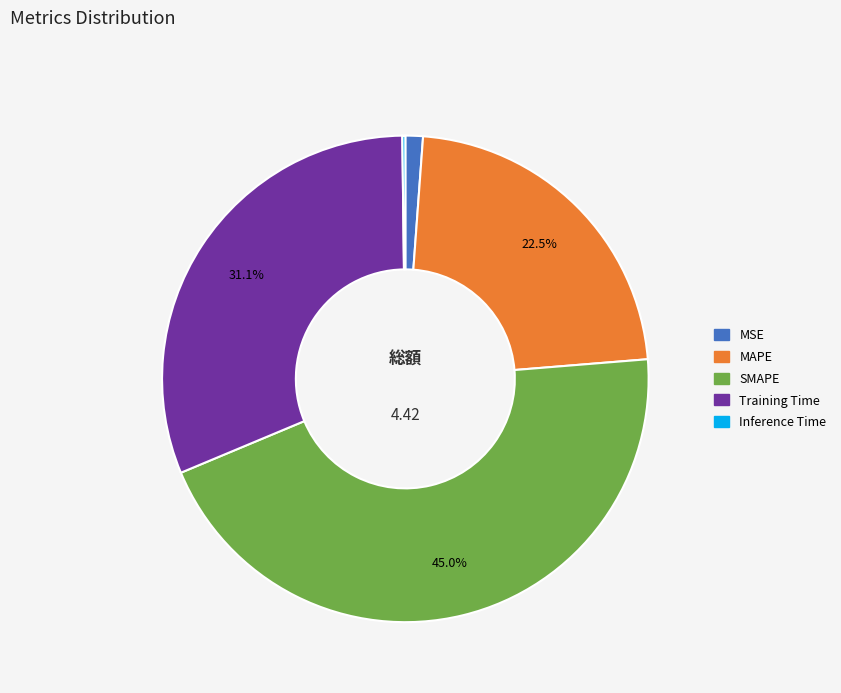

To the nearest percent, what portion does SMAPE represent?

45%